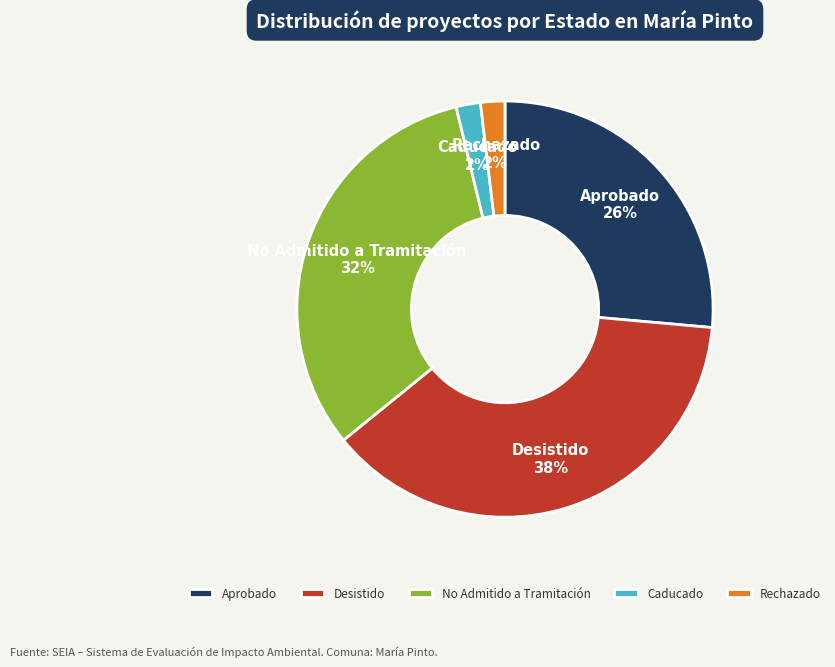

To the nearest percent, what is the average slice percentage?

20%